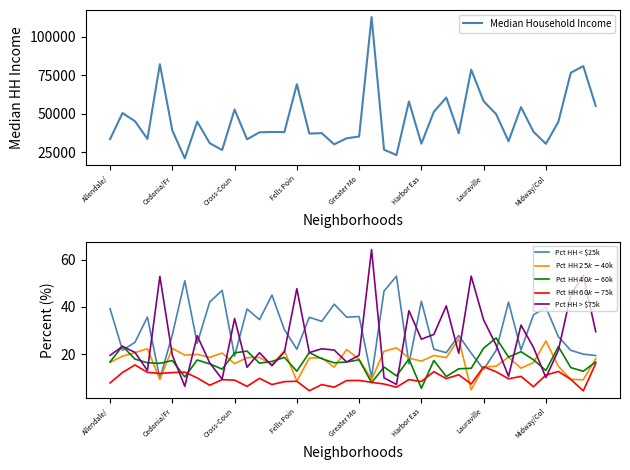

How many times do Pct HH < $25k and Pct HH $25k-$40k cross each other?

4